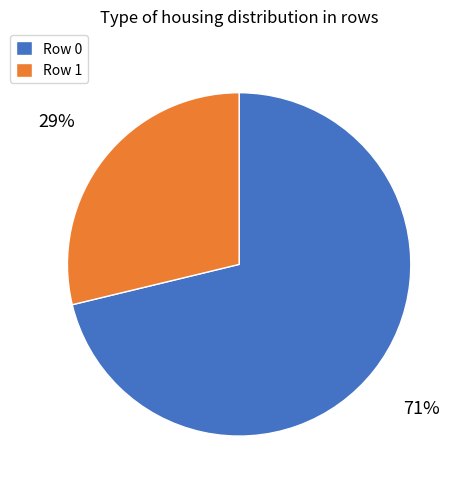

Rank the categories by value from highest to lowest.

Row 0, Row 1